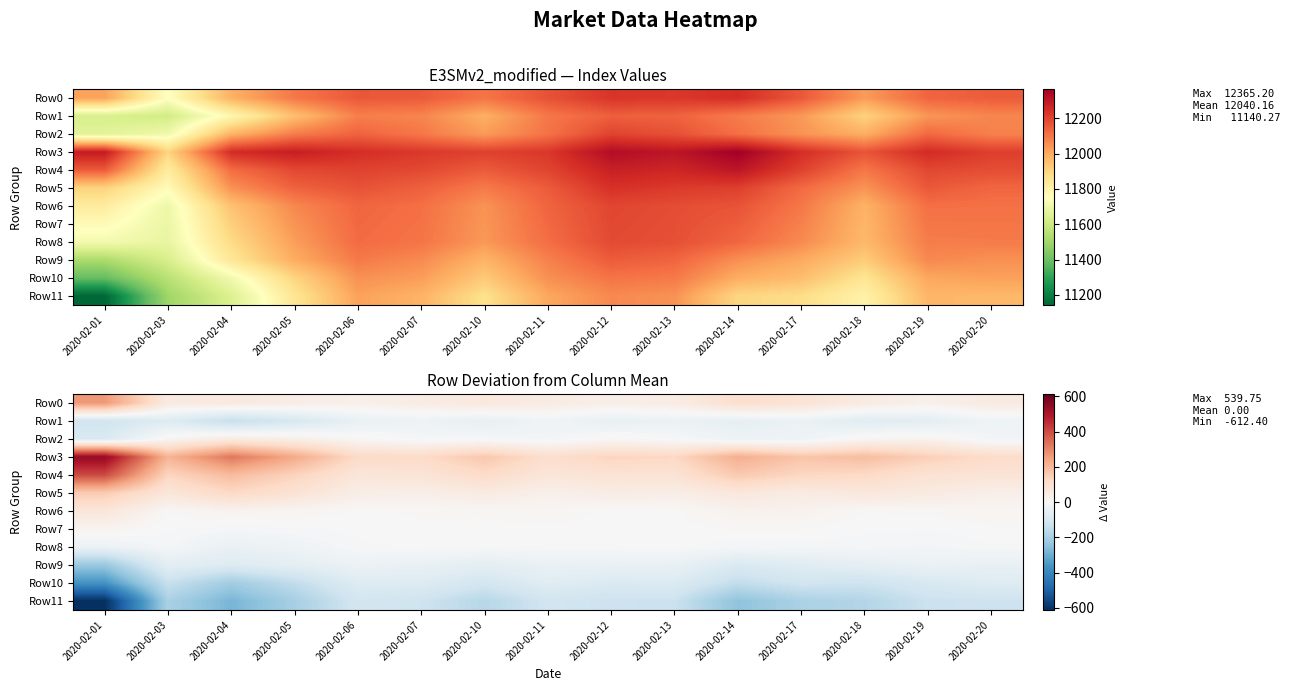

True or false: Row2 has a value of -29.2 at 2020-02-17.

True